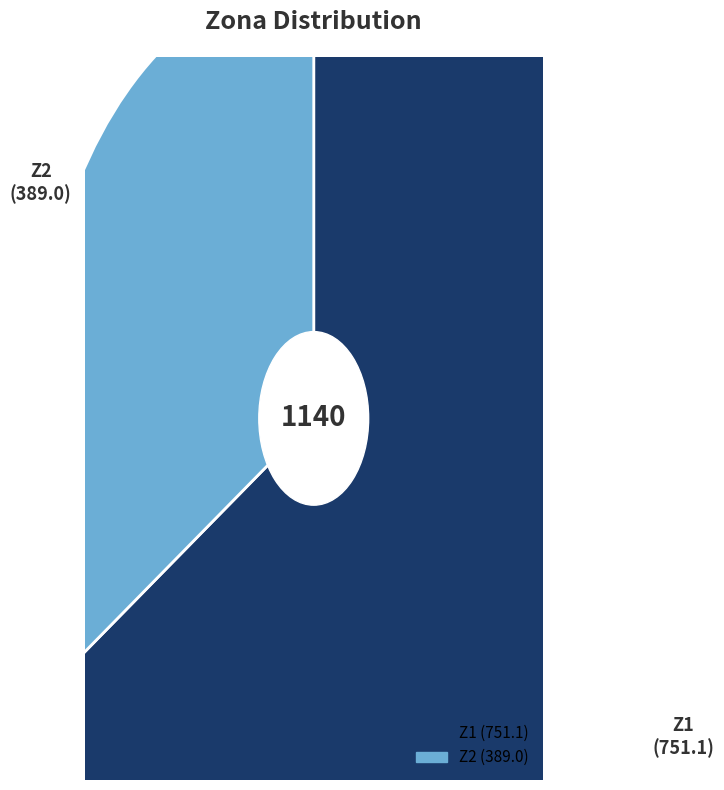

Rank the categories by value from highest to lowest.

Z1, Z2